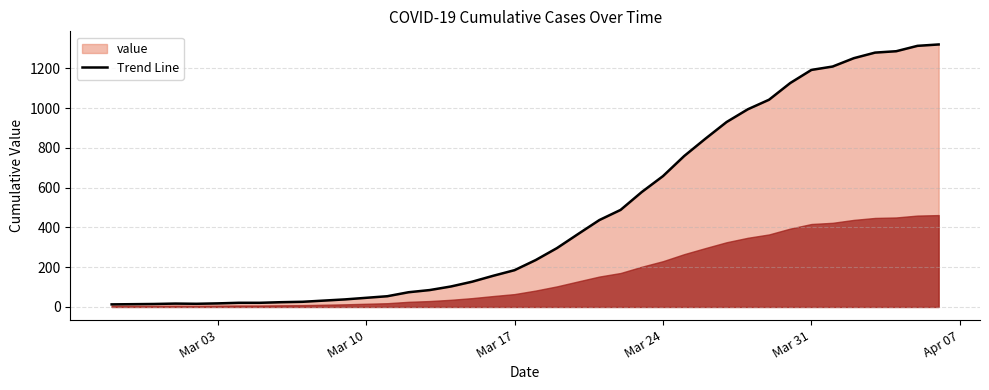

Where is the data nearest to the value 666?

Mar 24